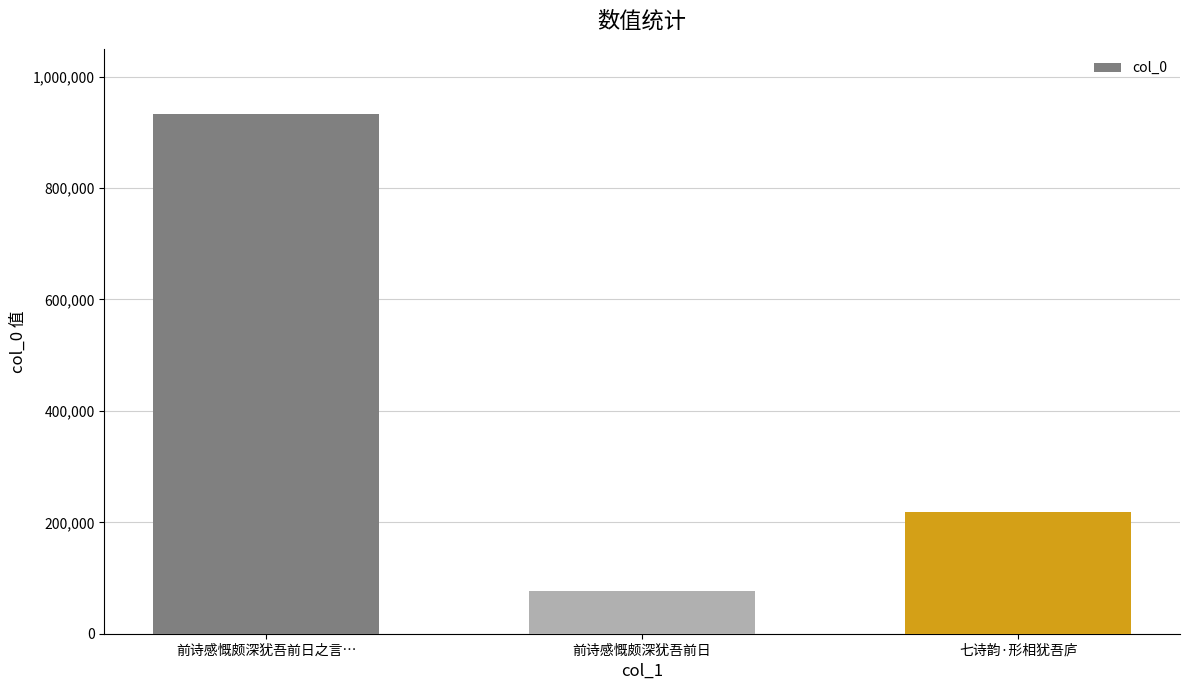

The value at 前诗感慨颇深犹吾前日之言… is 1649036. True or false?

False